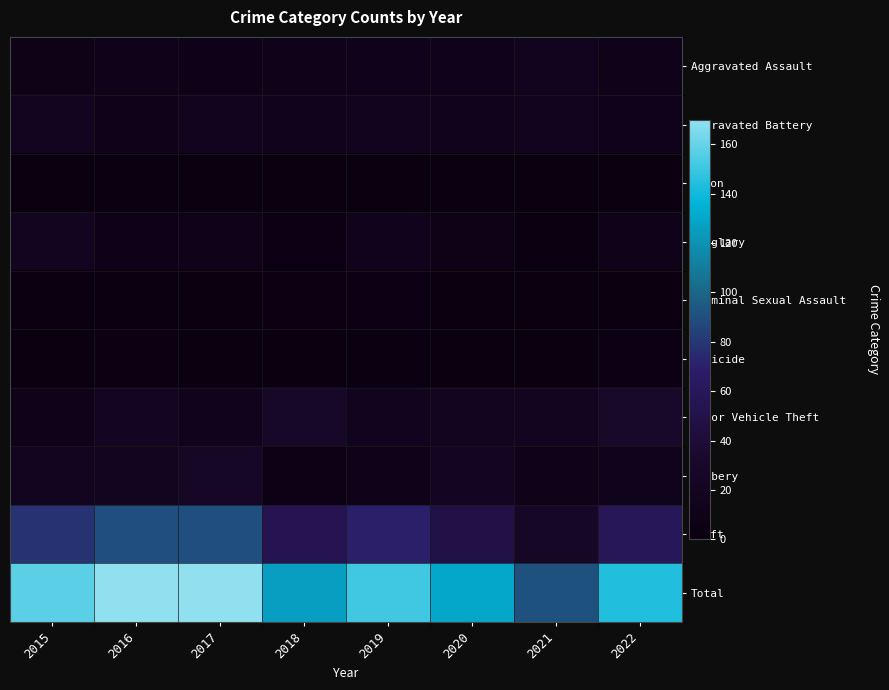

List the series in order of their peak value, highest first.

Total, Theft, Motor Vehicle Theft, Robbery, Aggravated Battery, Burglary, Aggravated Assault, Criminal Sexual Assault, Homicide, Arson